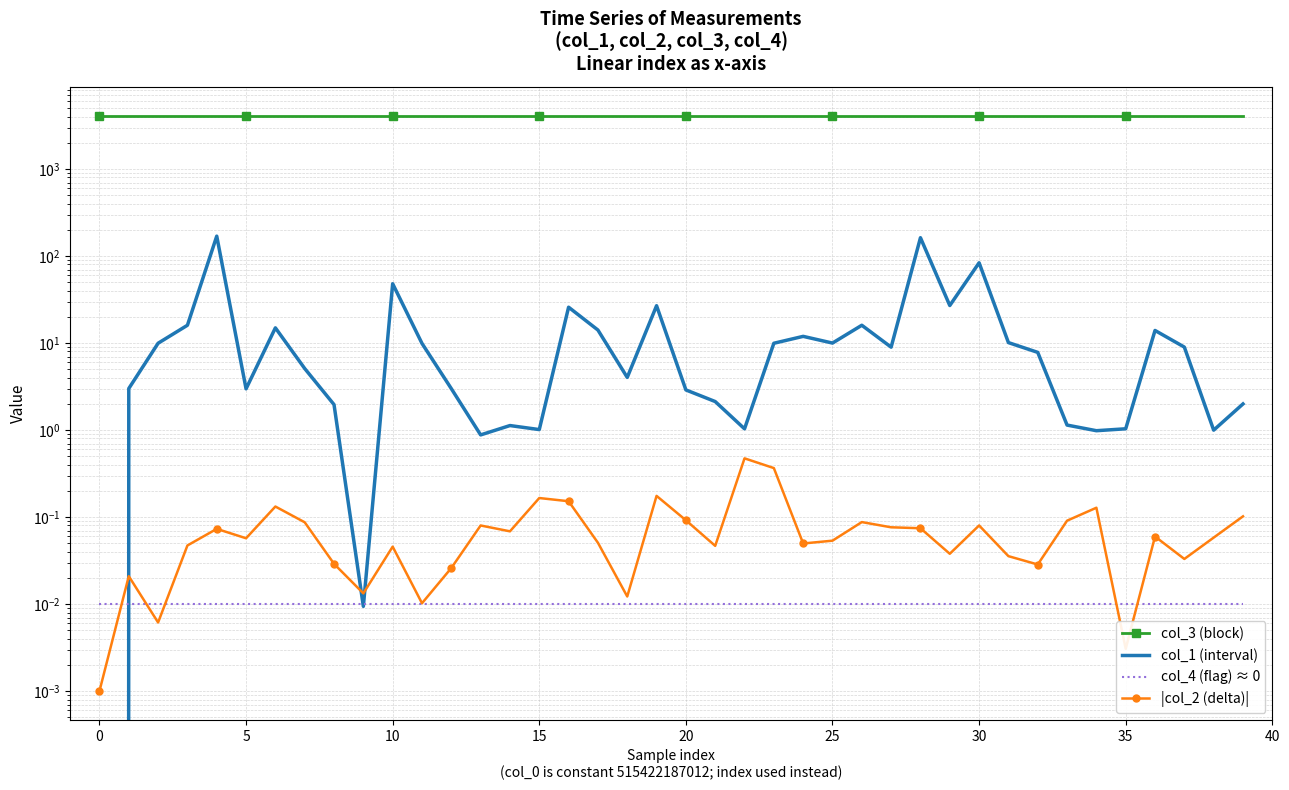

True or false: col_3 (block) and col_1 (interval) intersect in this chart.

False